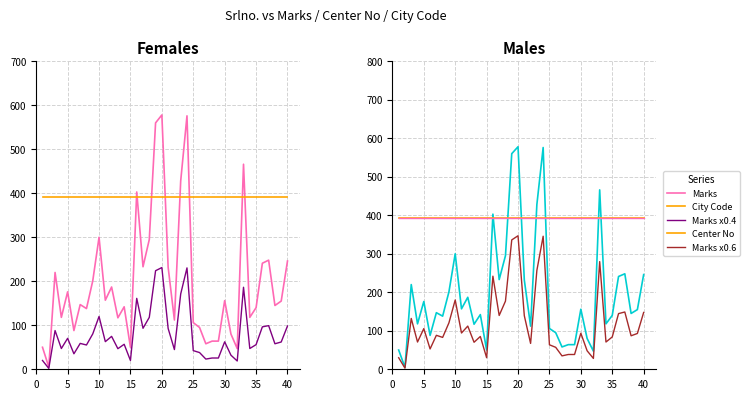

What is the label of the 35th point from the right?

25